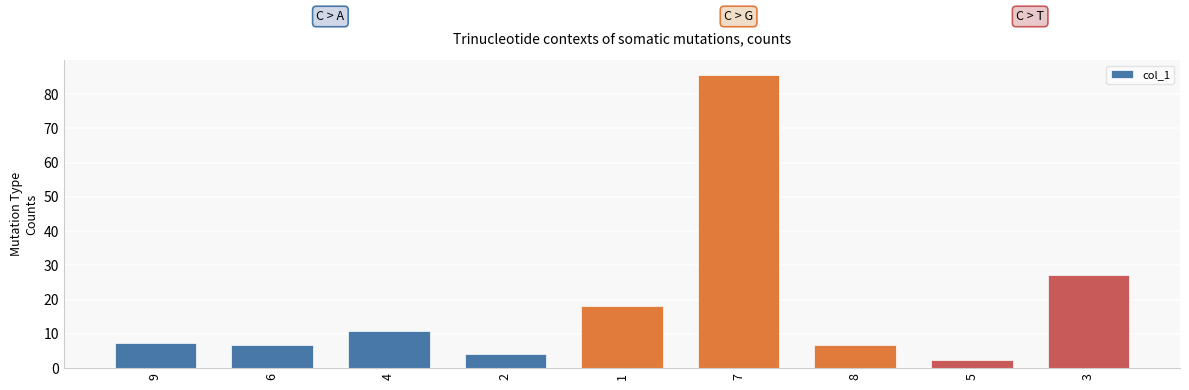

What is the label of the 9th bar from the left?

3